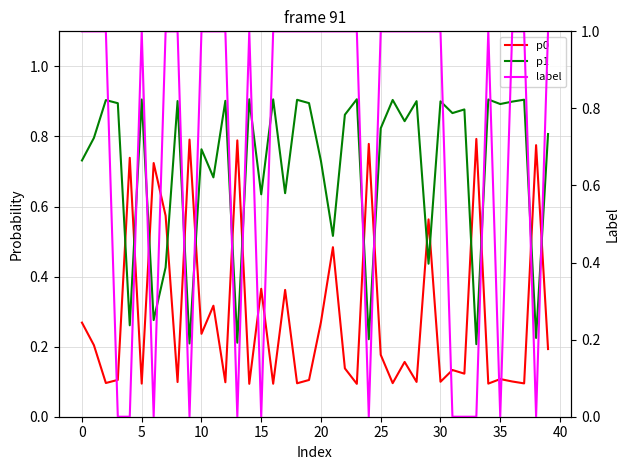

Reading right to left, transcribe all the data shown in this chart.

p0: 0.2	0.8	0.1	0.1	0.1	0.1	0.8	0.1	0.1	0.1	0.6	0.1	0.2	0.1	0.2	0.8	0.1	0.1	0.5	0.3	0.1	0.1	0.4	0.1	0.4	0.1	0.8	0.1	0.3	0.2	0.8	0.1	0.6	0.7	0.1	0.7	0.1	0.1	0.2	0.3
p1: 0.8	0.2	0.9	0.9	0.9	0.9	0.2	0.9	0.9	0.9	0.4	0.9	0.8	0.9	0.8	0.2	0.9	0.9	0.5	0.7	0.9	0.9	0.6	0.9	0.6	0.9	0.2	0.9	0.7	0.8	0.2	0.9	0.4	0.3	0.9	0.3	0.9	0.9	0.8	0.7
label: 1.0	0.0	1.0	1.0	0.0	1.0	0.0	0.0	0.0	1.0	1.0	1.0	1.0	1.0	1.0	0.0	1.0	1.0	1.0	1.0	1.0	1.0	1.0	1.0	0.0	1.0	0.0	1.0	1.0	1.0	0.0	1.0	1.0	0.0	1.0	0.0	0.0	1.0	1.0	1.0